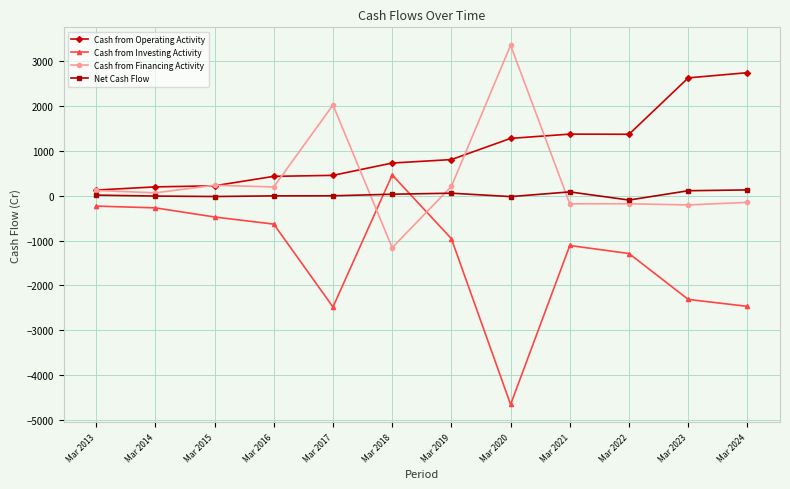

True or false: Net Cash Flow and Cash from Financing Activity intersect in this chart.

True